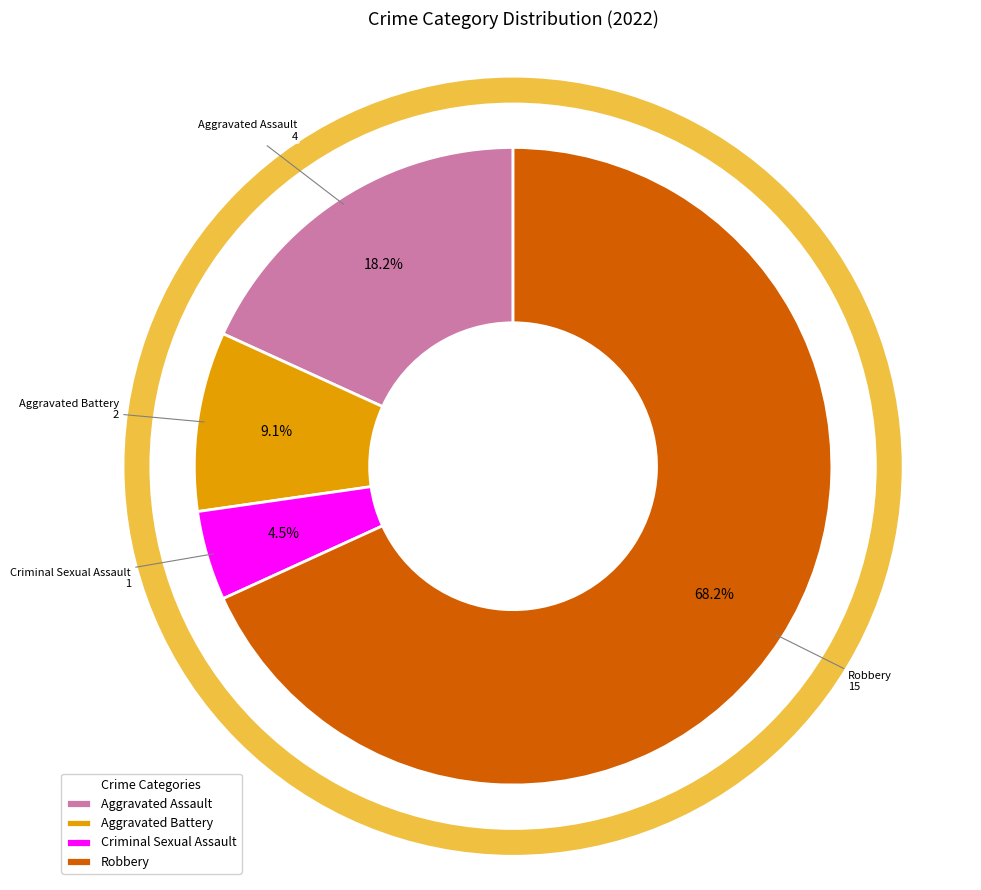

Rank the categories by value from highest to lowest.

Robbery, Aggravated Assault, Aggravated Battery, Criminal Sexual Assault